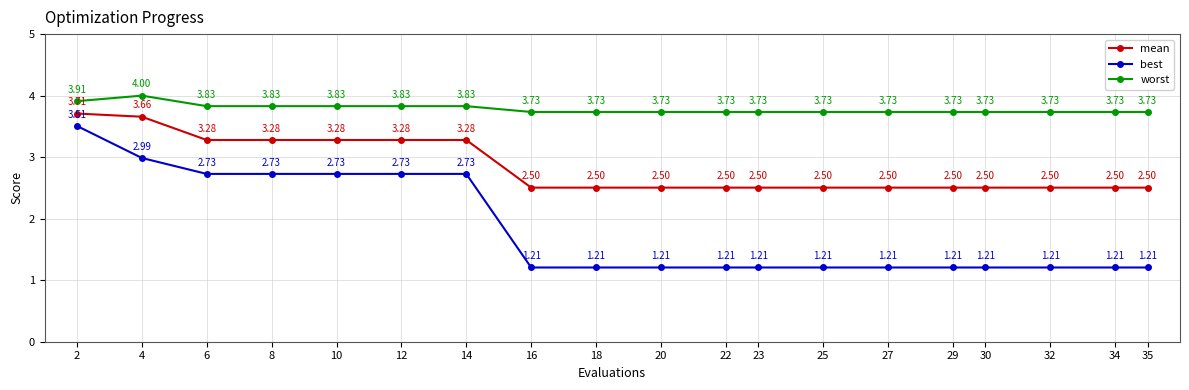

At how many categories does at least one series exceed 3?

19